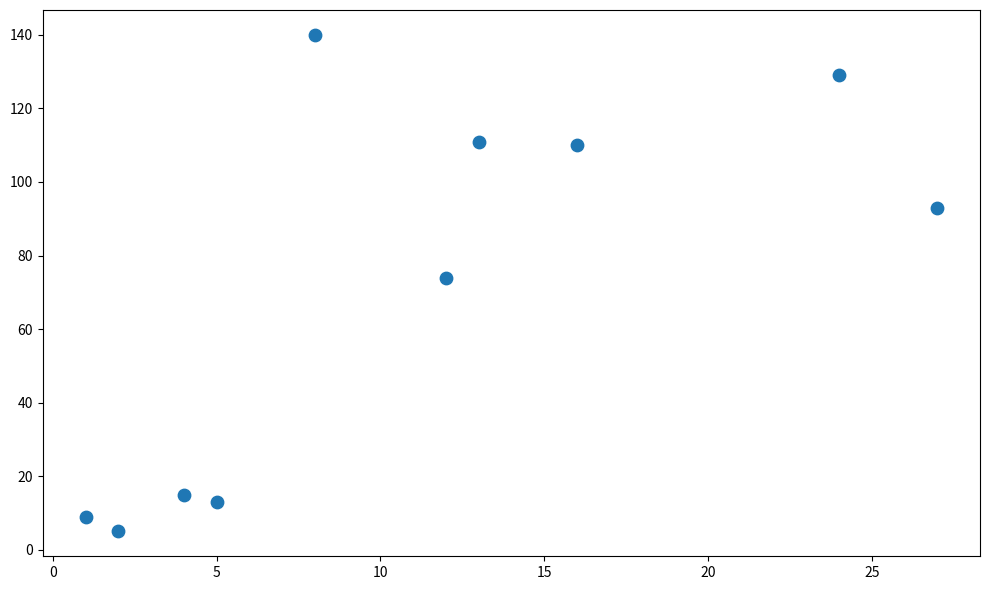

What is the range of Y values (max minus min)?

135